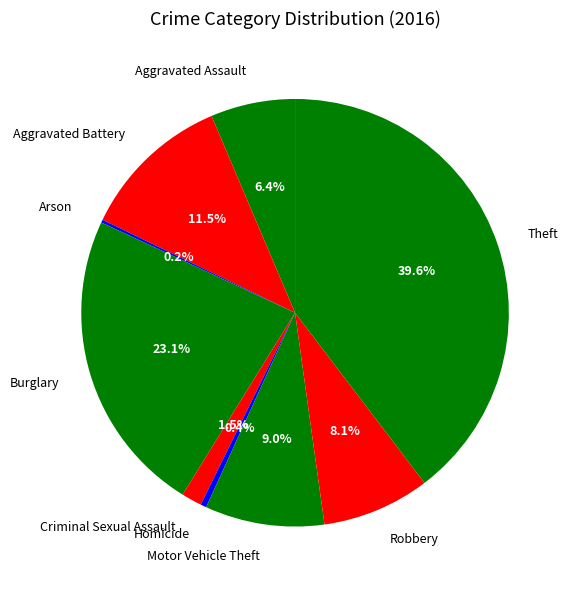

Do Criminal Sexual Assault and Robbery together represent more than half of the pie?

No